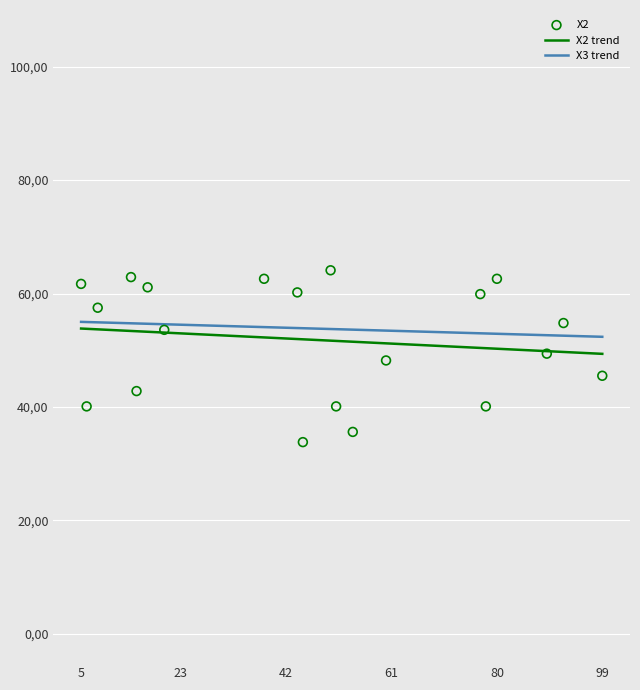

What is the change in value from 5 to 20?

-8.1